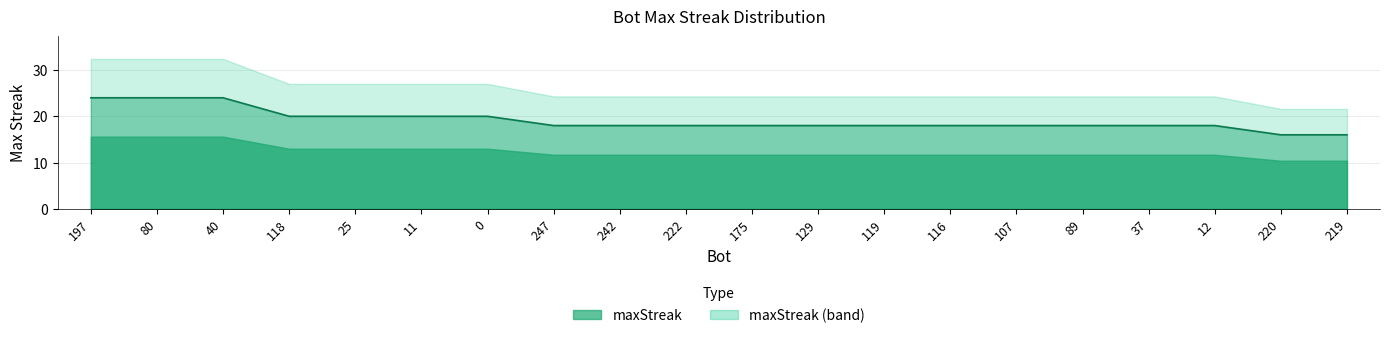

What is the sum of the values at 247 and 89?

36